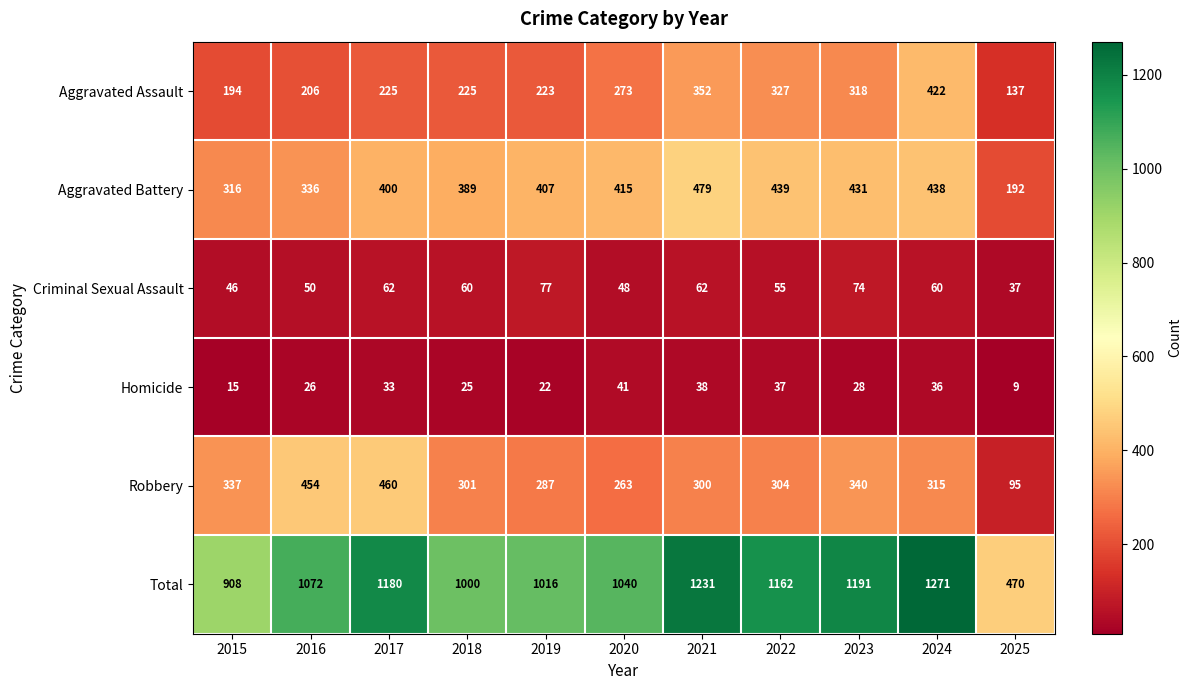

Between 2020 and 2025, which series saw the biggest shift?

Total